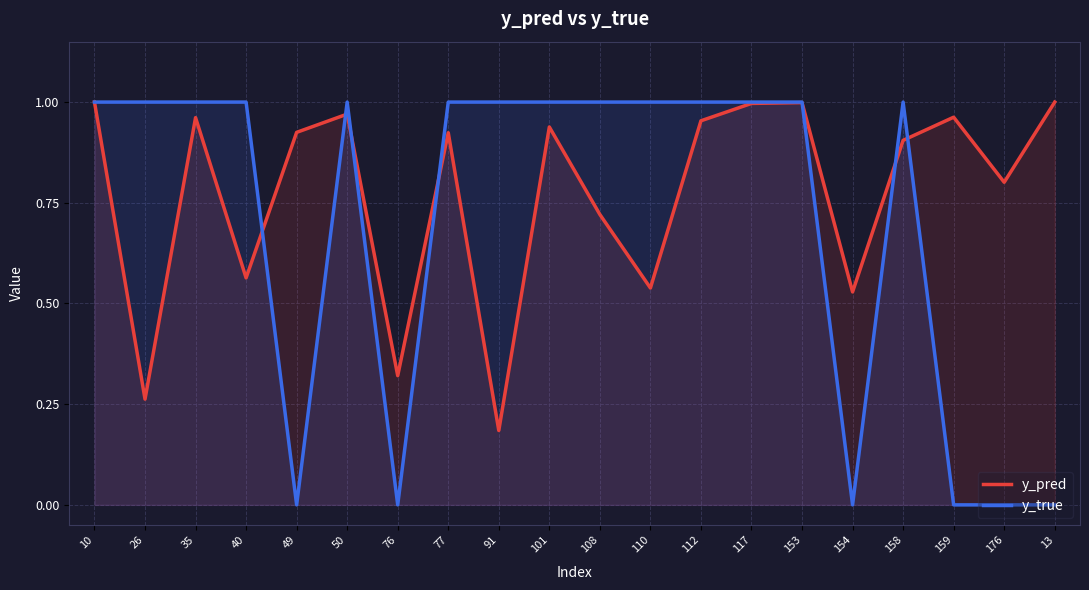

Where is y_pred nearest to the value 0?

91